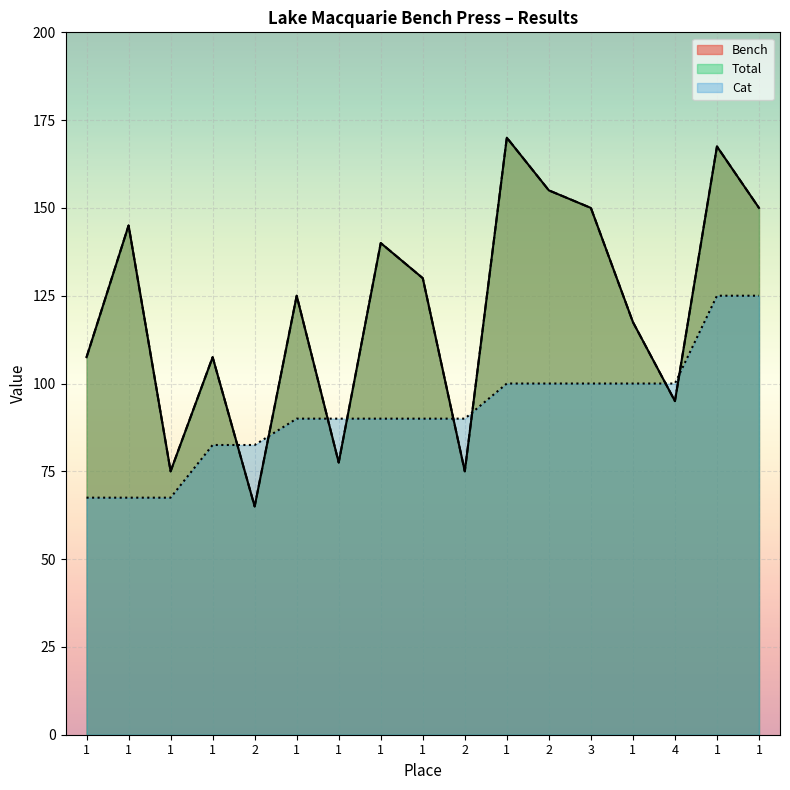

Between 1 and 1, which series saw the biggest shift?

Bench